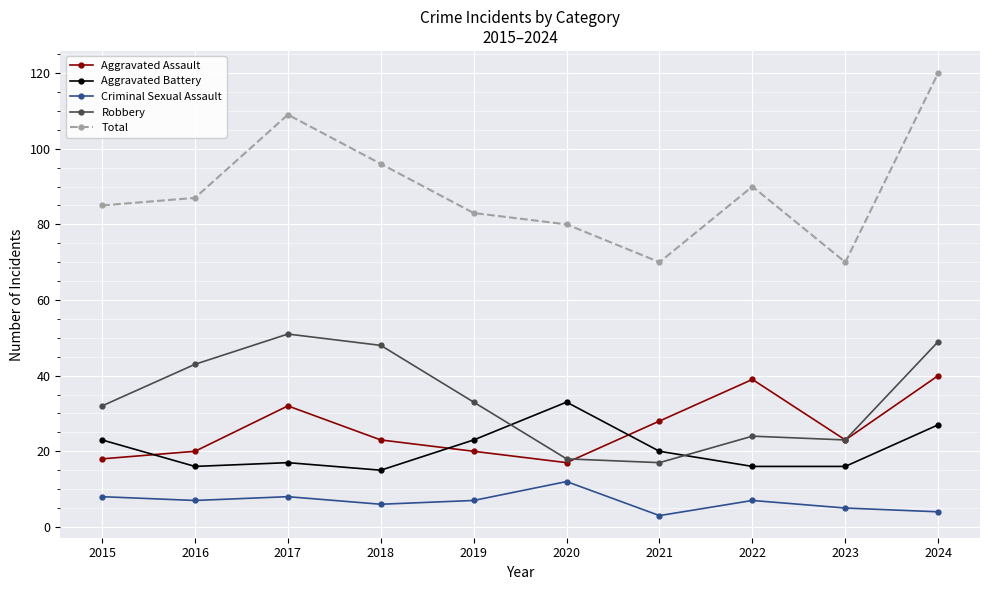

What is the difference between the Aggravated Assault values at 2023 and 2016?

3